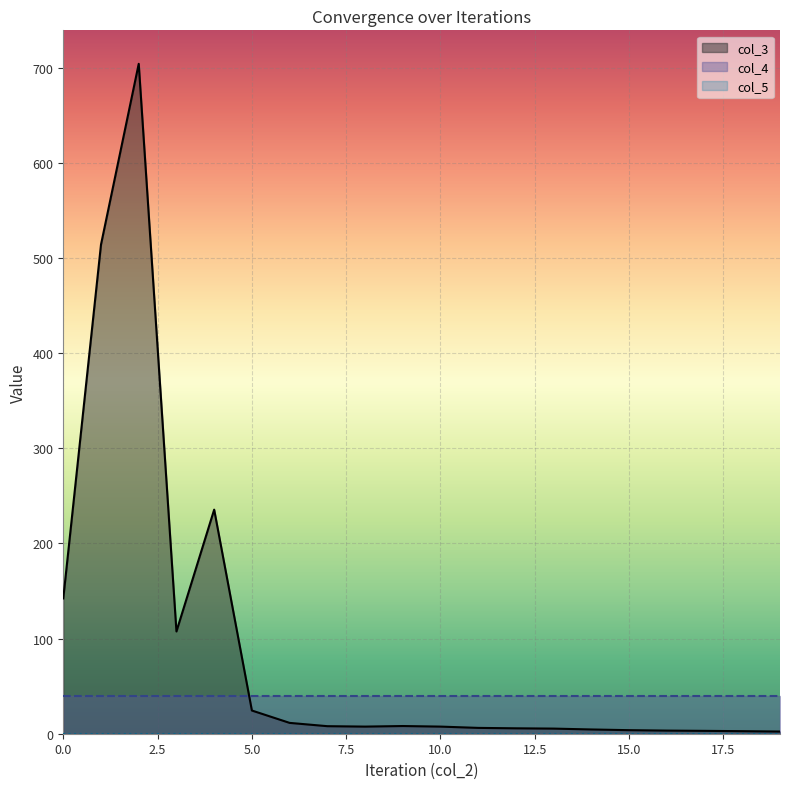

Is the value of col_5 at 12 greater than the value of col_4 at 6?

No